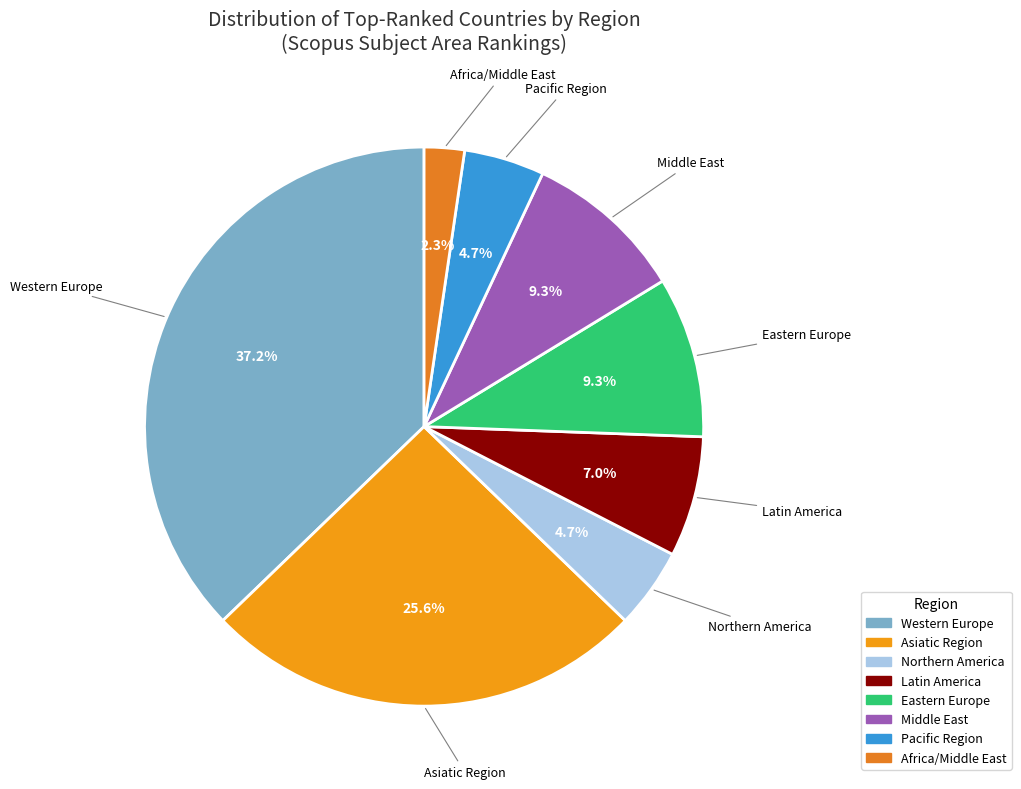

To the nearest percent, what percentage of the pie is Eastern Europe?

9%